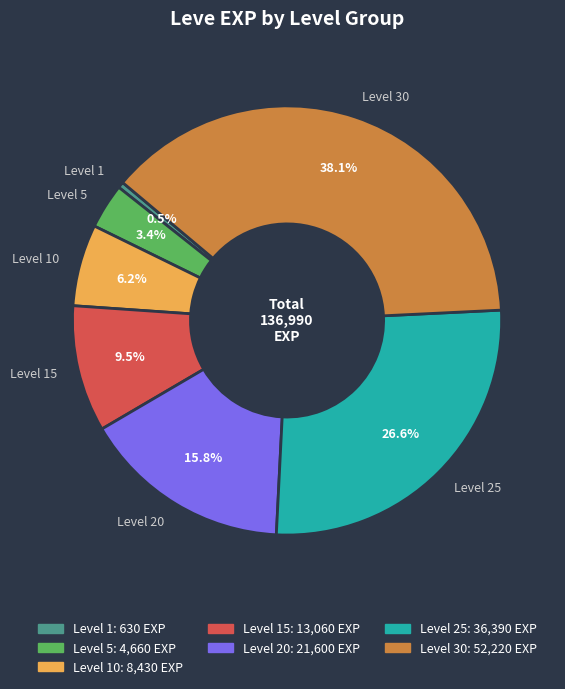

Rank the categories by value from lowest to highest.

Level 1, Level 5, Level 10, Level 15, Level 20, Level 25, Level 30